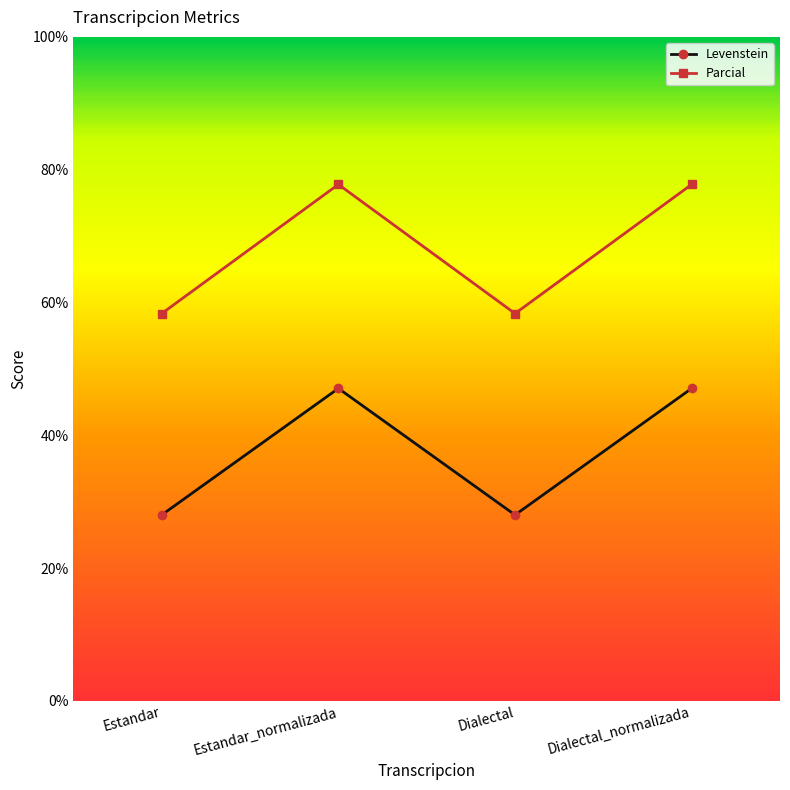

In Parcial, how many points are lower than both neighbors (excluding endpoints)?

1